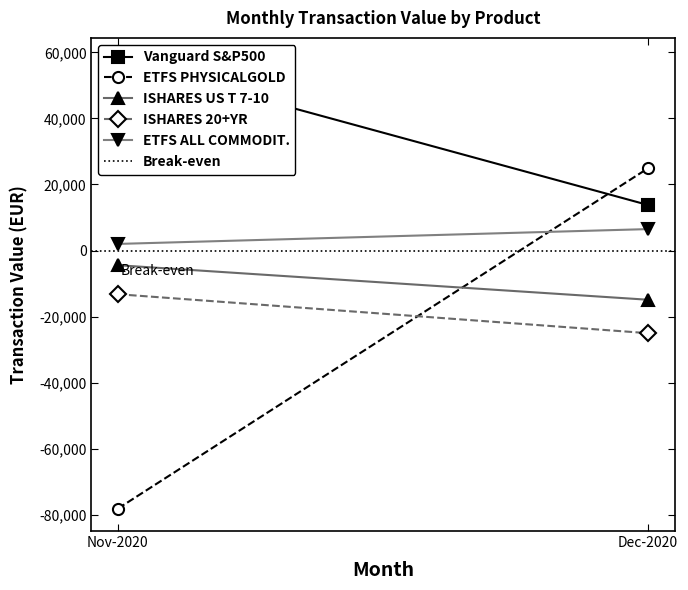

The value of Vanguard S&P500 at Nov-2020 is 27414.8. True or false?

False